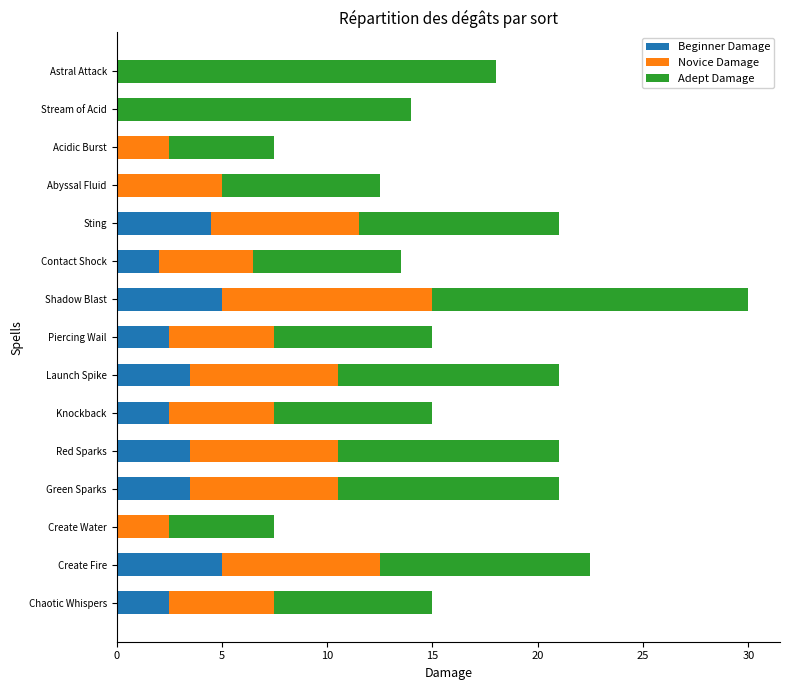

At which category is the sum across all series the highest?

Shadow Blast